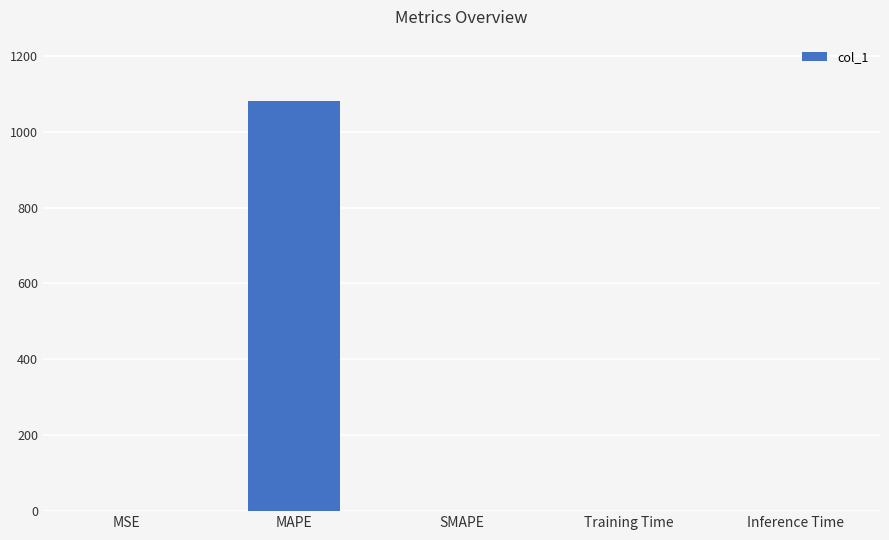

What is the sum of all values?

1081.2